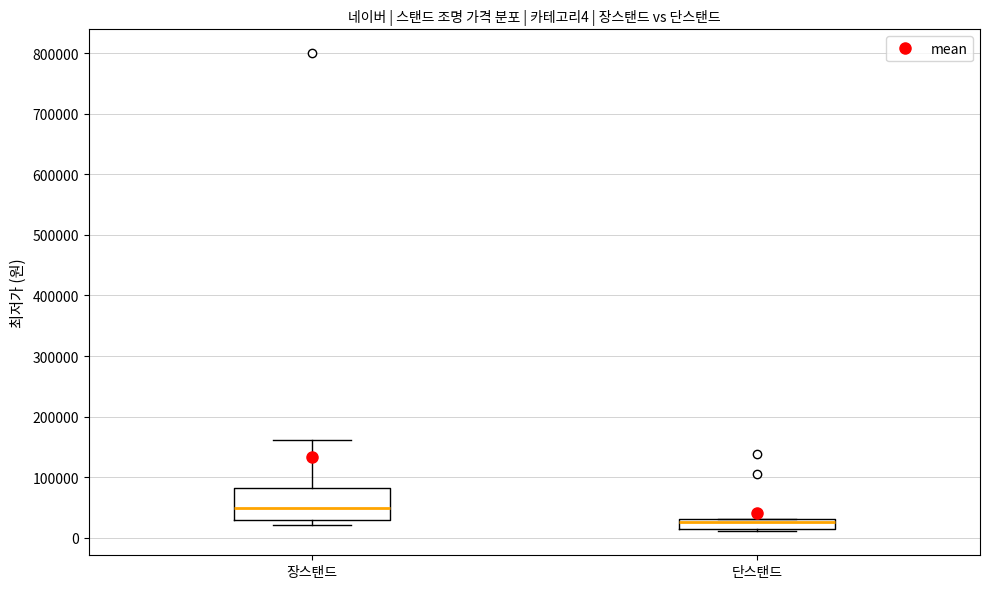

Which box has the highest median line?

장스탠드